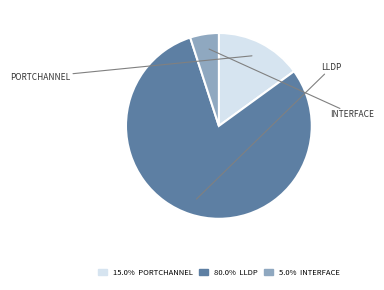

Is there any slice that represents more than half of the pie?

Yes